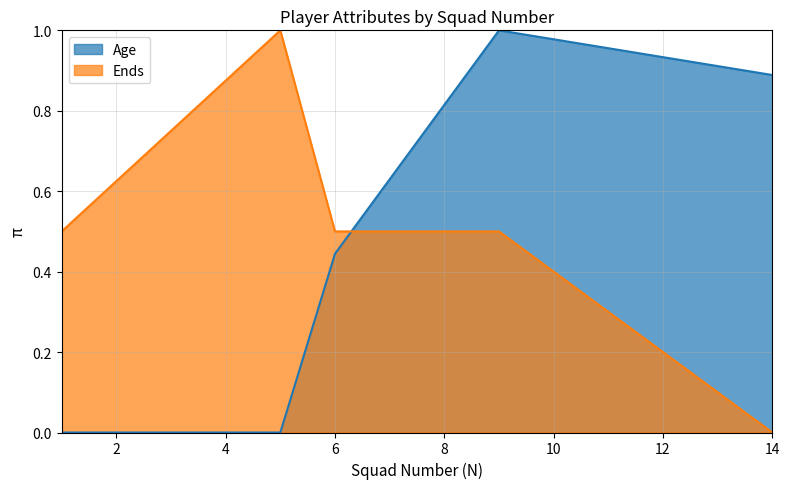

True or false: Age has more than 1 points higher than both neighbors.

False